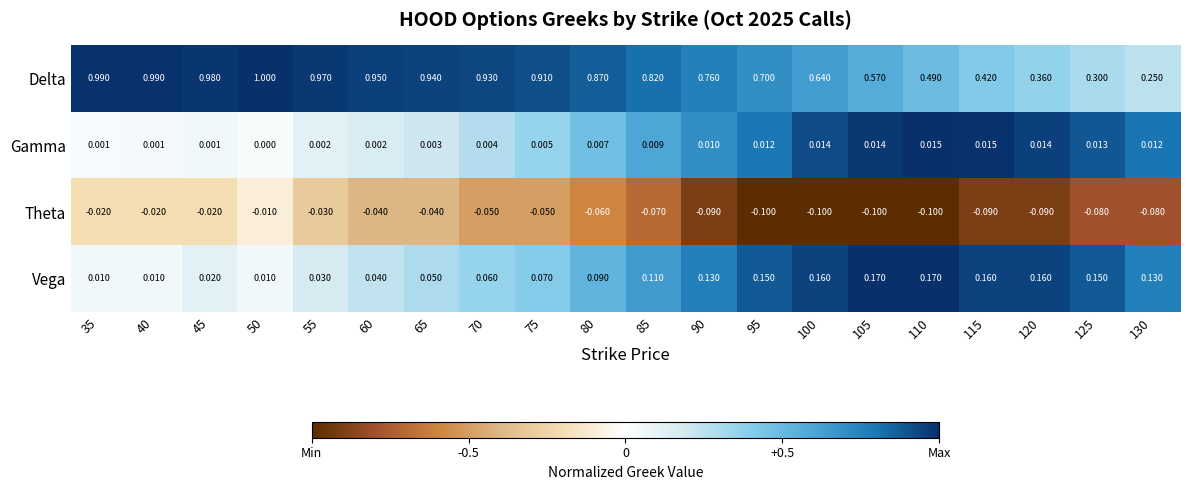

Rank the series by their maximum value, from lowest to highest.

Theta, Gamma, Vega, Delta